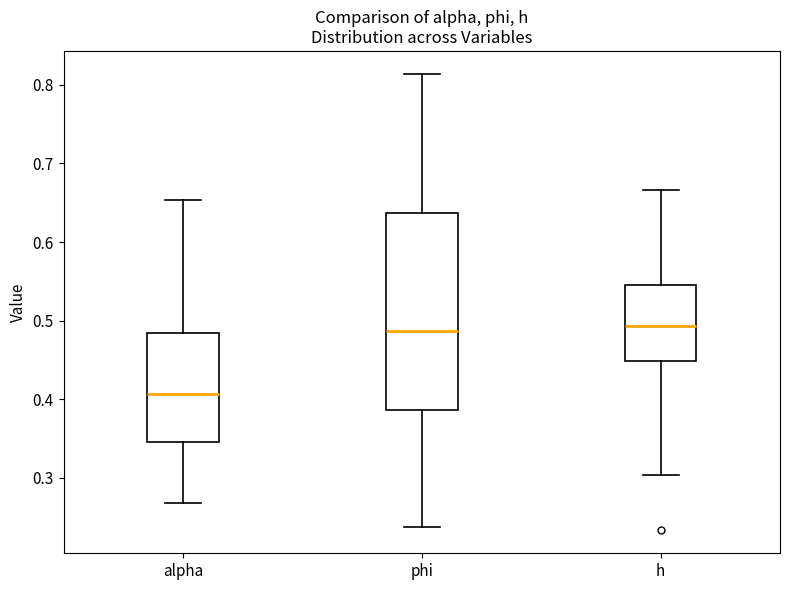

Where is the upper edge of the box for phi on the y-axis? The values are not printed on the chart, so give them approximately, as read against the axis.

0.64